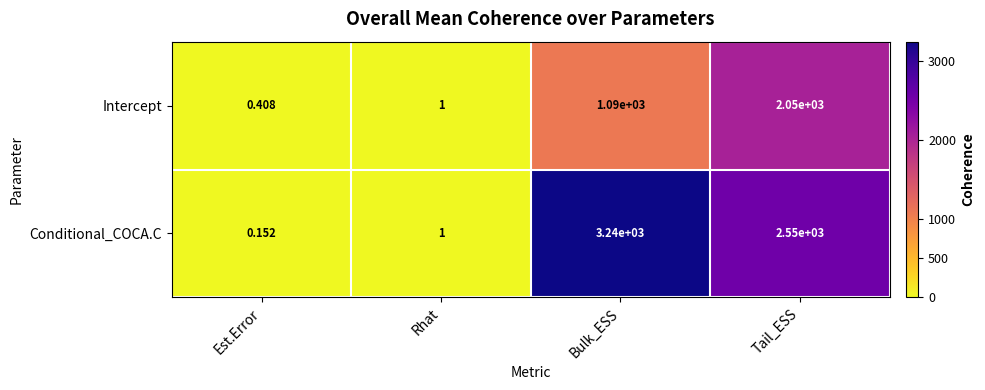

At which label does Conditional_COCA.C first exceed 2550?

Bulk_ESS